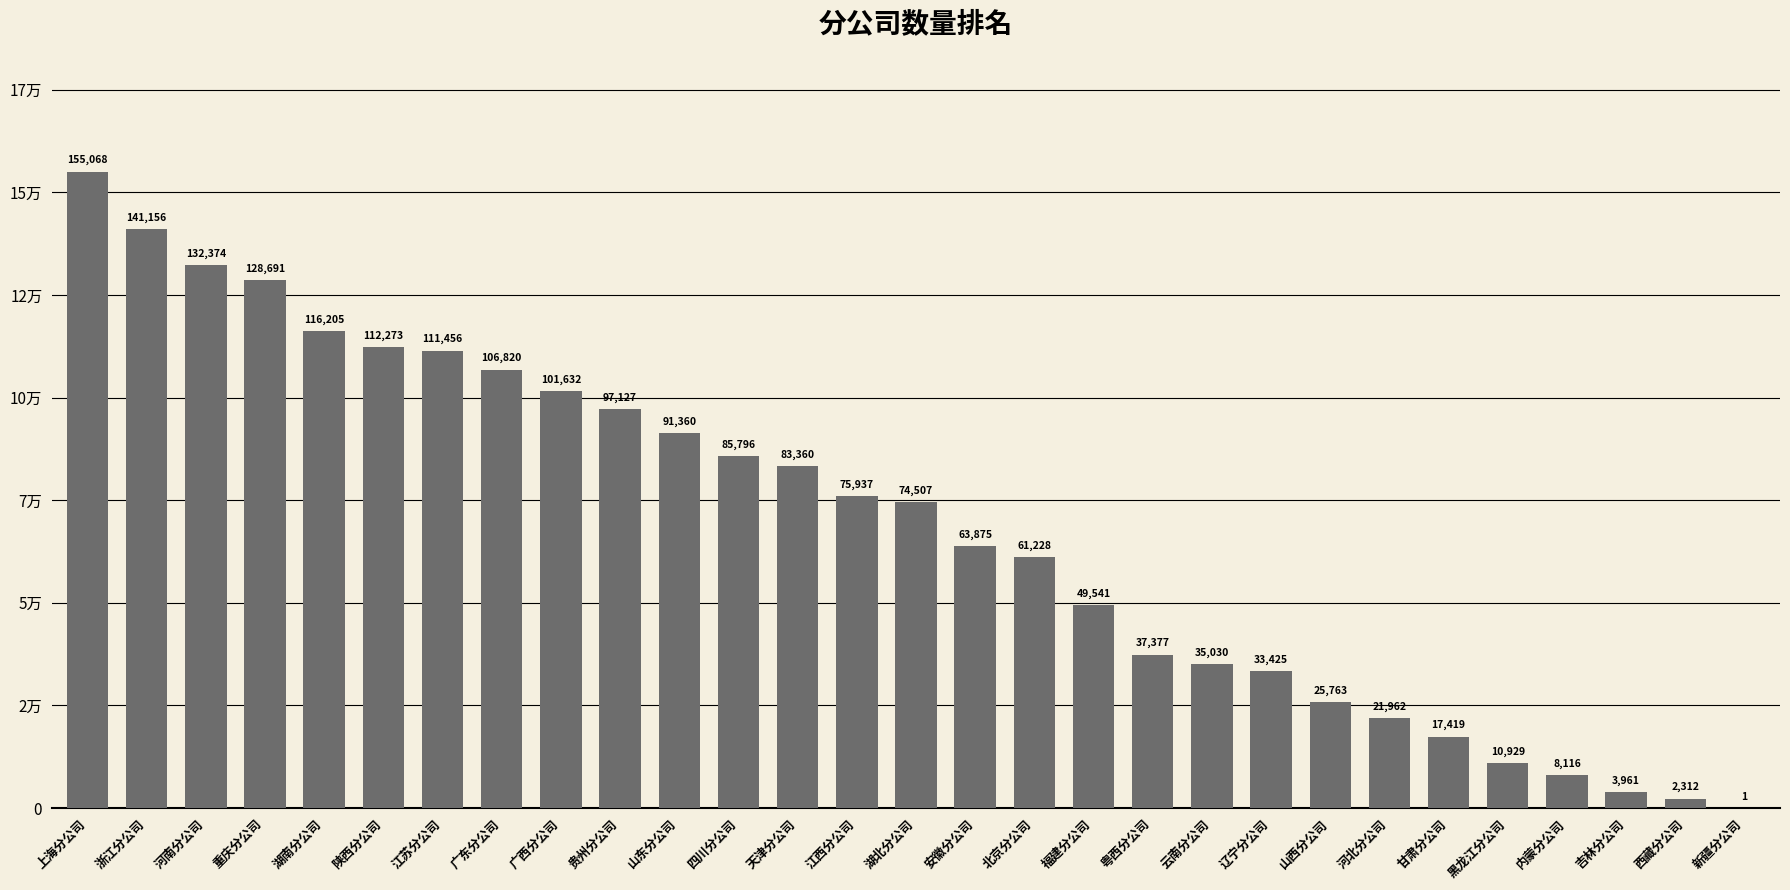

Where is the data nearest to the value 77534?

江西分公司